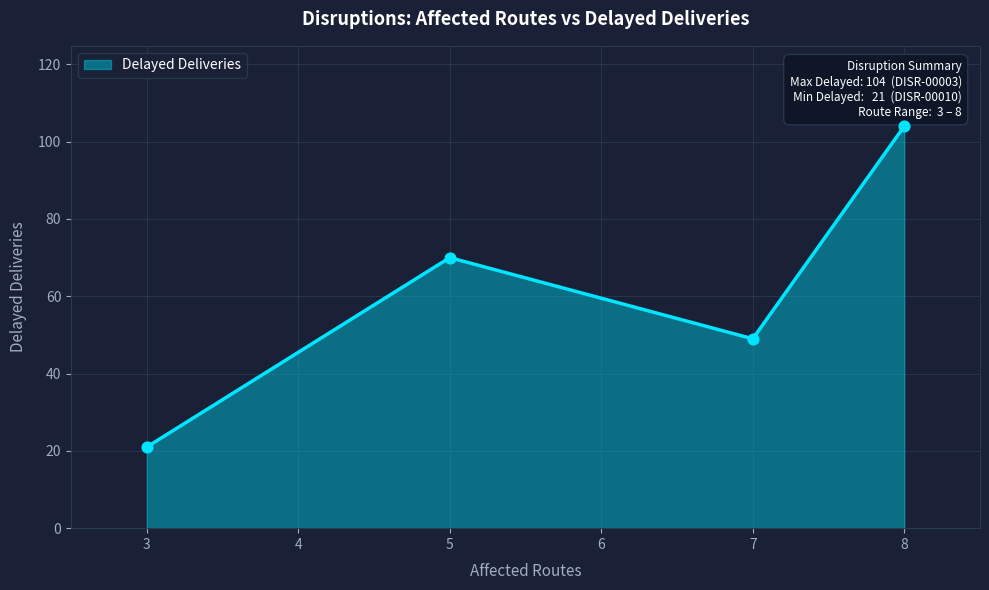

What is the ratio of the value at DISR-00007 (7 routes) to the value at DISR-00003 (8 routes)?

0.5